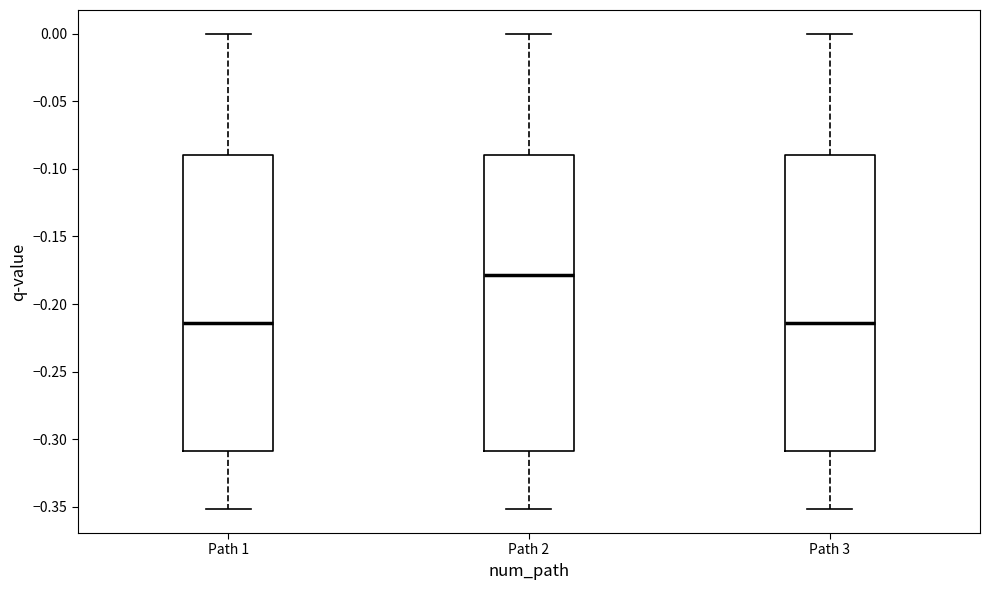

Reading left to right, read every box against the y-axis: the position of its median line, the range the box covers, and the ends of its whiskers. The values are not printed on the chart, so give them approximately, as read against the axis.

Path 1: median -0.215, box -0.310 to -0.090, whiskers -0.350 to 0.000
Path 2: median -0.180, box -0.310 to -0.090, whiskers -0.350 to 0.000
Path 3: median -0.215, box -0.310 to -0.090, whiskers -0.350 to 0.000